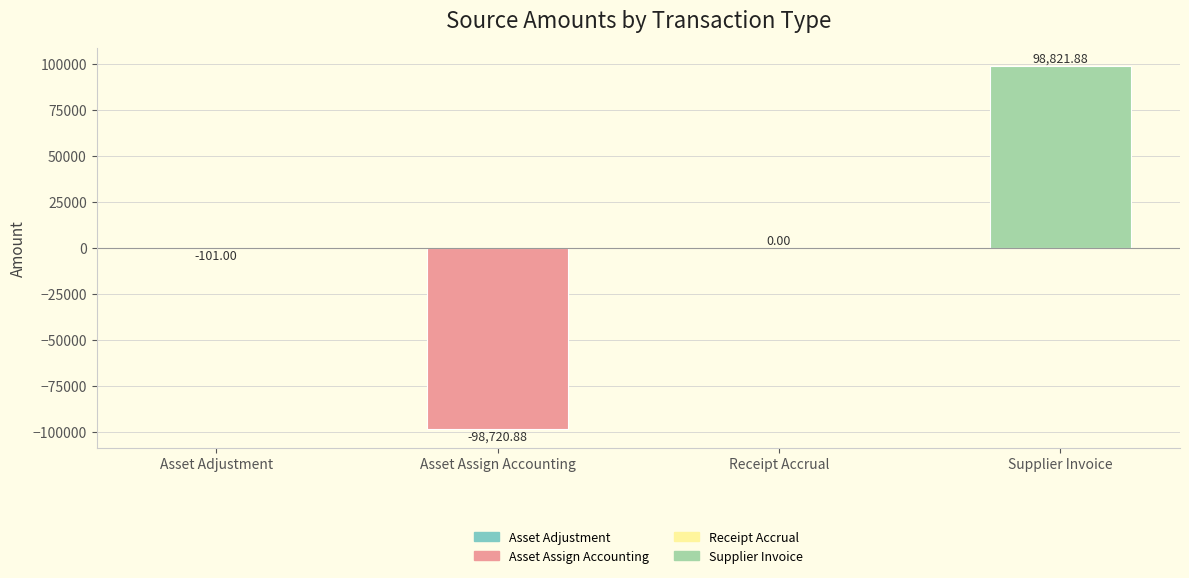

At which label is the value closest to 50?

Receipt Accrual